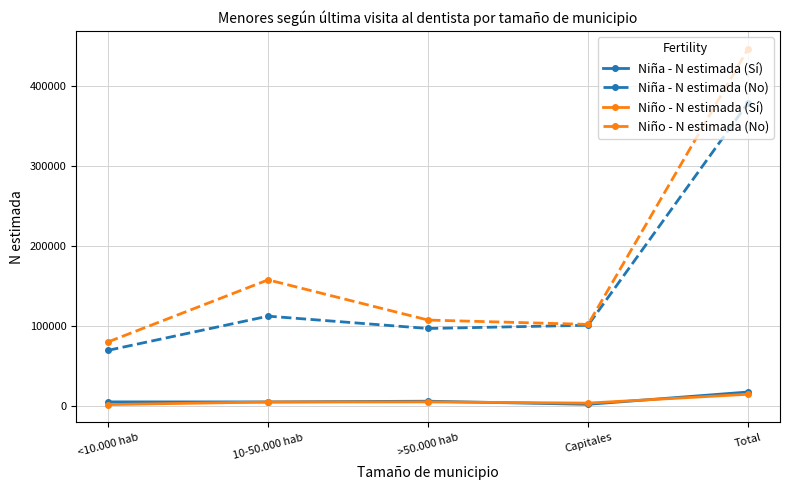

Which series has the largest total across all categories?

Niño - N estimada (No)